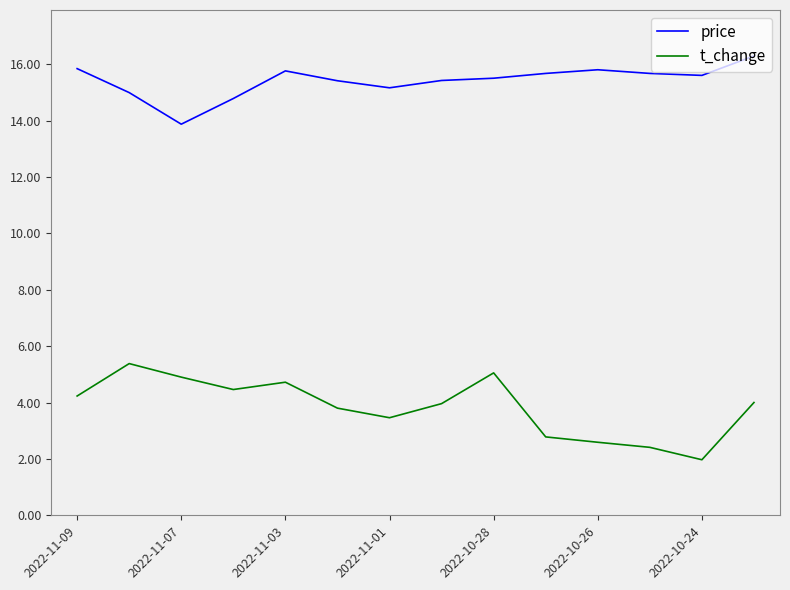

List the series in order of their overall mean, highest first.

price, t_change